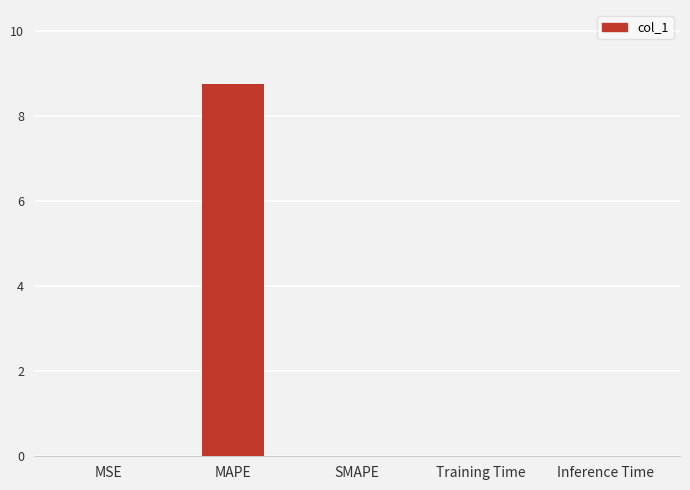

Between Training Time and MAPE, which is larger?

MAPE